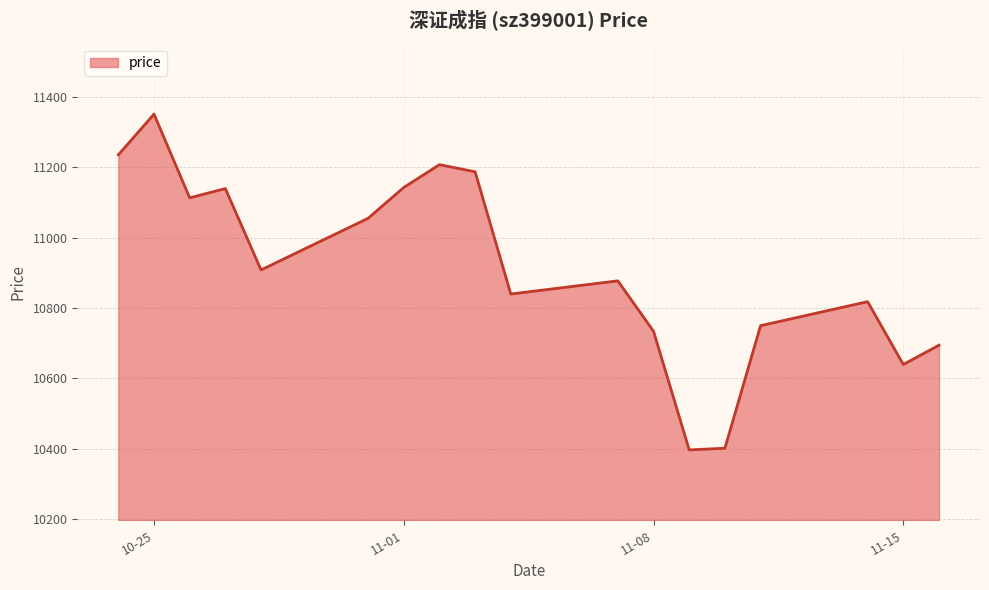

What is the difference between the maximum and minimum values?

954.3